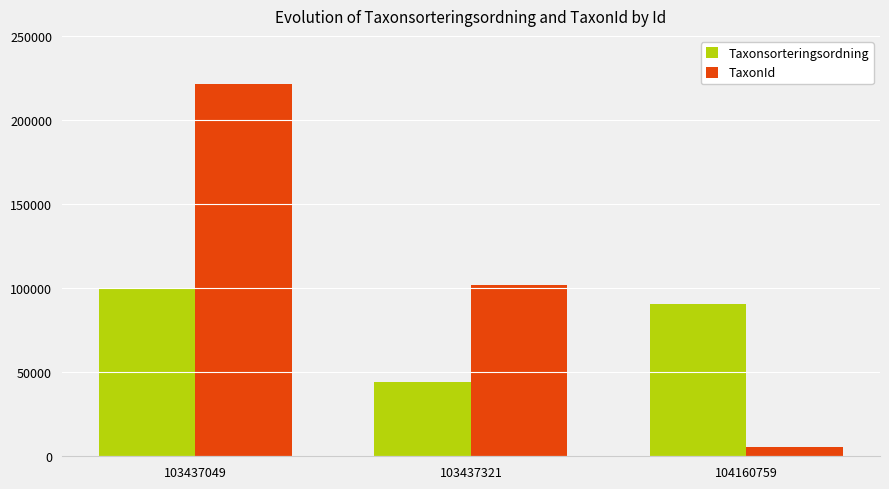

How many values in the Taxonsorteringsordning series are below 90696?

1